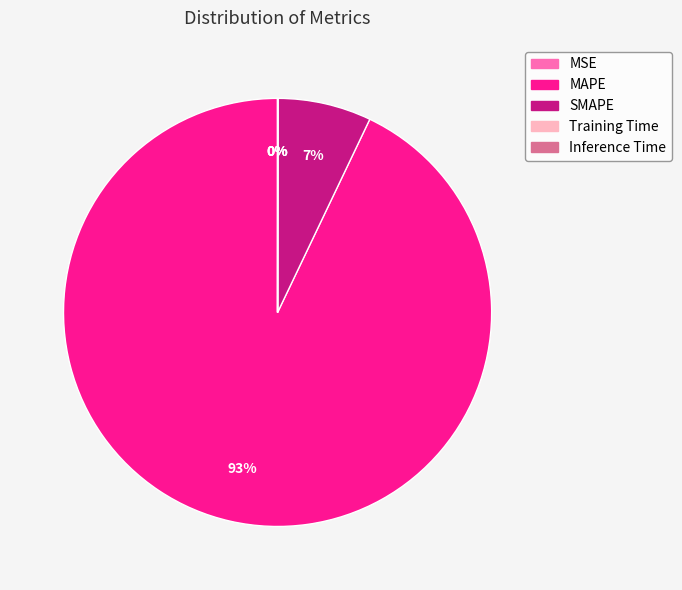

Is it true that MAPE is 93% of the pie?

True